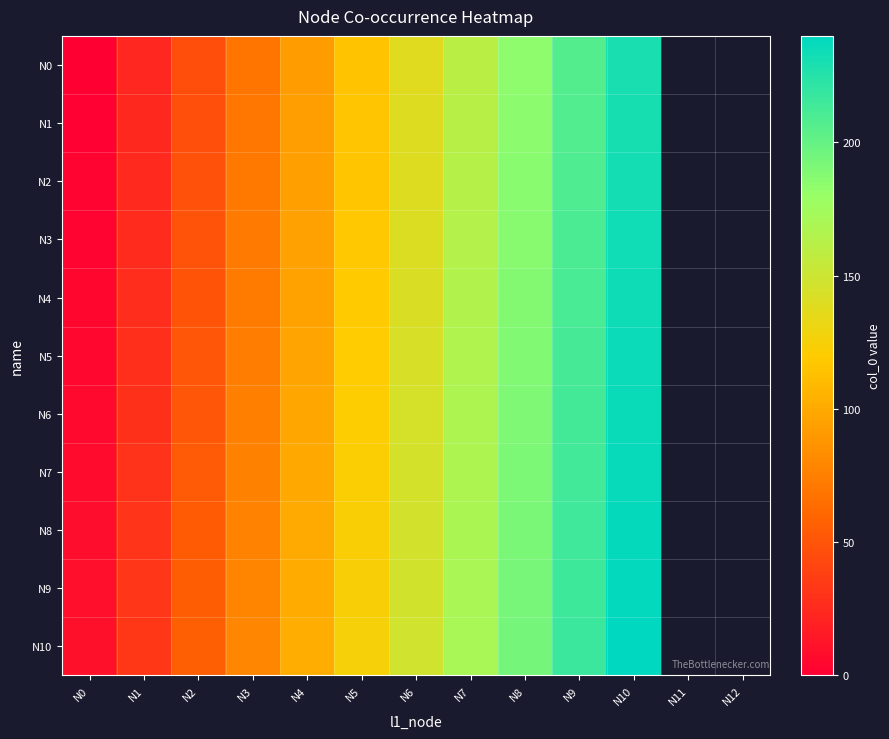

Reading left to right, list all the values displayed in this chart.

N0: N0=0	N1=23	N2=46	N3=69	N4=92	N5=115	N6=138	N7=161	N8=184	N9=207	N10=230
N1: N0=1	N1=24	N2=47	N3=70	N4=93	N5=116	N6=139	N7=162	N8=185	N9=208	N10=231
N2: N0=2	N1=25	N2=48	N3=71	N4=94	N5=117	N6=140	N7=163	N8=186	N9=209	N10=232
N3: N0=3	N1=26	N2=49	N3=72	N4=95	N5=118	N6=141	N7=164	N8=187	N9=210	N10=233
N4: N0=4	N1=27	N2=50	N3=73	N4=96	N5=119	N6=142	N7=165	N8=188	N9=211	N10=234
N5: N0=5	N1=28	N2=51	N3=74	N4=97	N5=120	N6=143	N7=166	N8=189	N9=212	N10=235
N6: N0=6	N1=29	N2=52	N3=75	N4=98	N5=121	N6=144	N7=167	N8=190	N9=213	N10=236
N7: N0=7	N1=30	N2=53	N3=76	N4=99	N5=122	N6=145	N7=168	N8=191	N9=214	N10=237
N8: N0=8	N1=31	N2=54	N3=77	N4=100	N5=123	N6=146	N7=169	N8=192	N9=215	N10=238
N9: N0=9	N1=32	N2=55	N3=78	N4=101	N5=124	N6=147	N7=170	N8=193	N9=216	N10=239
N10: N0=10	N1=33	N2=56	N3=79	N4=102	N5=125	N6=148	N7=171	N8=194	N9=217	N10=240